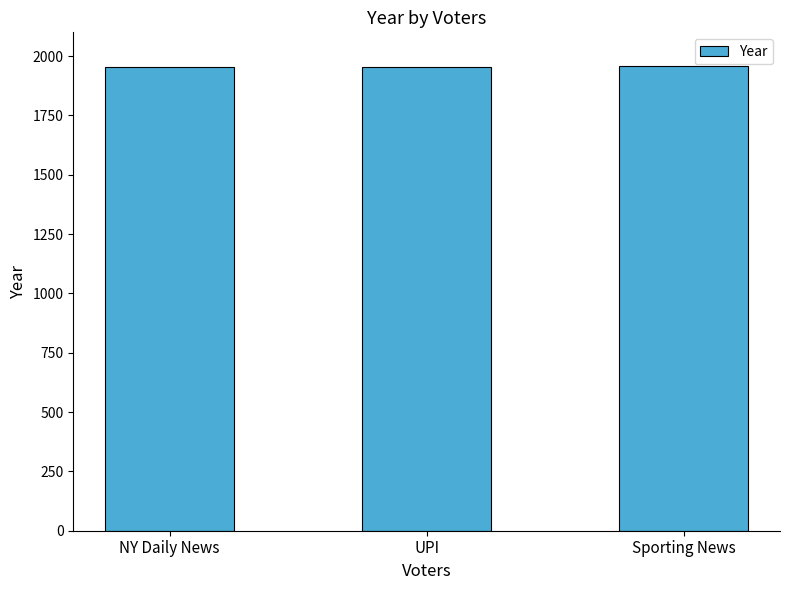

What is the sum of all values?

5861